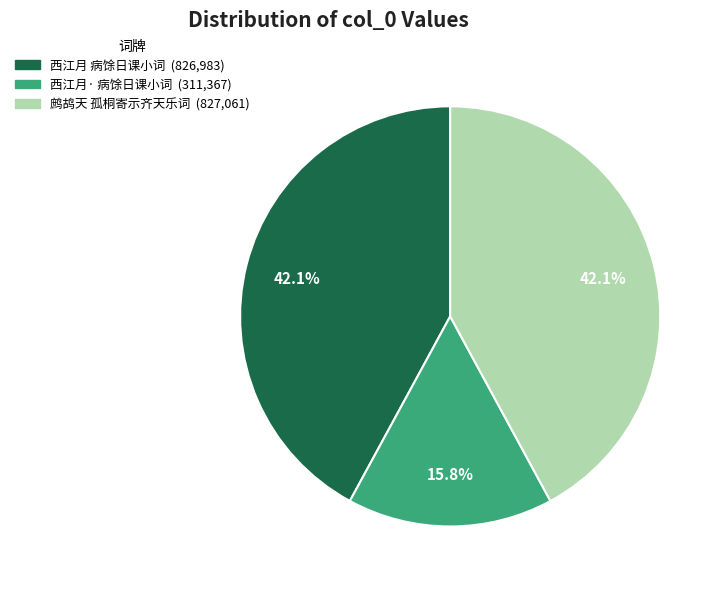

Does any single category account for the majority?

No